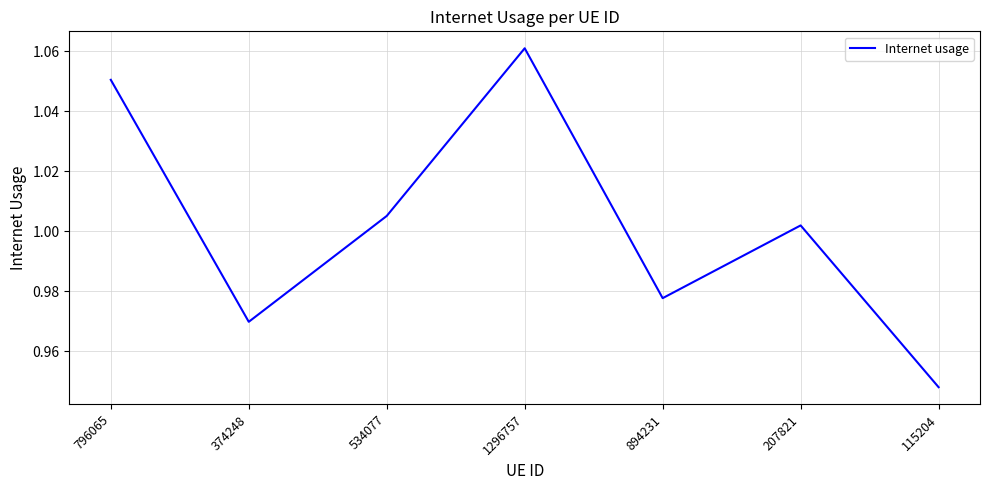

Where is the first local minimum?

374248